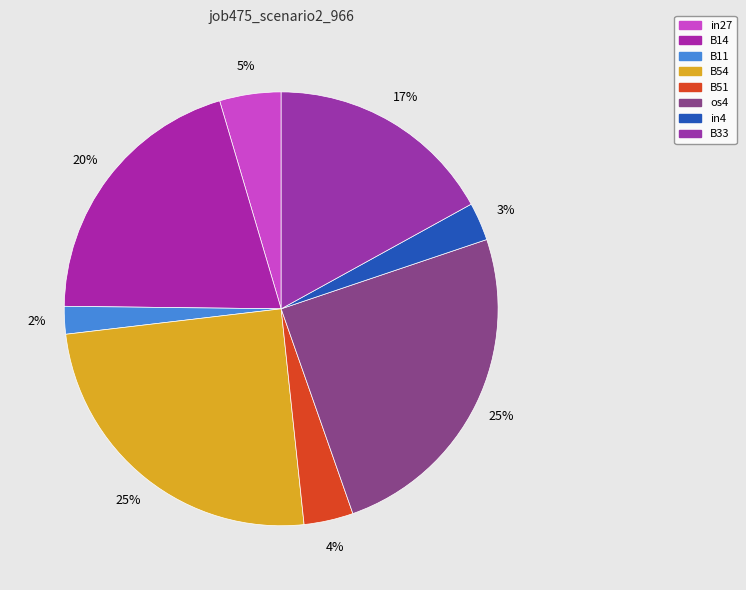

Count the number of slices in the pie.

8